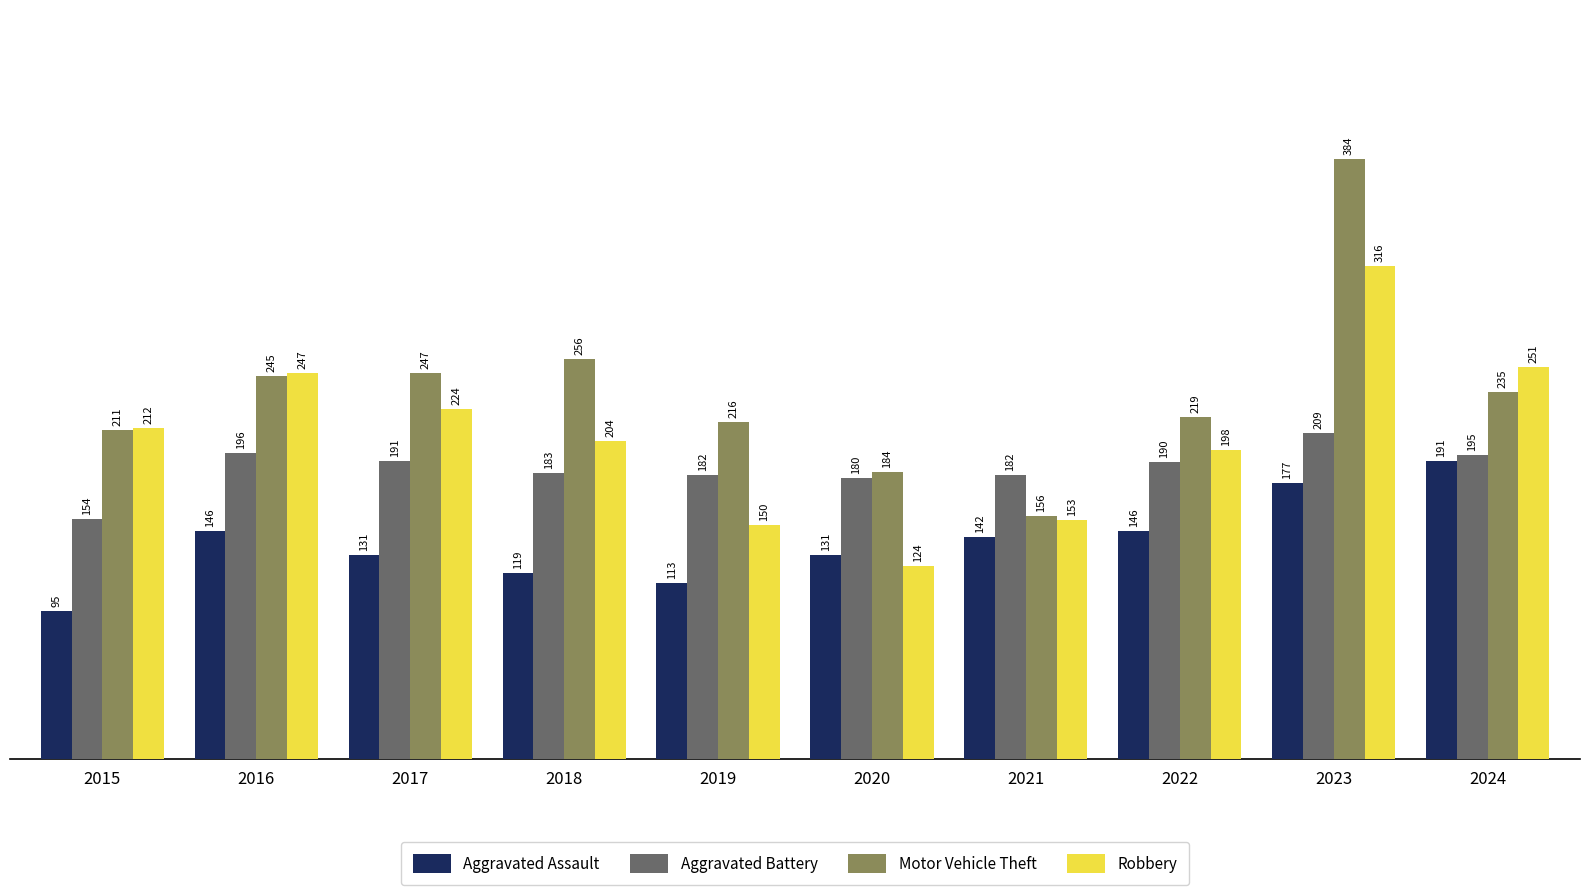

Is it true that Aggravated Battery equals 329 at 2017?

False